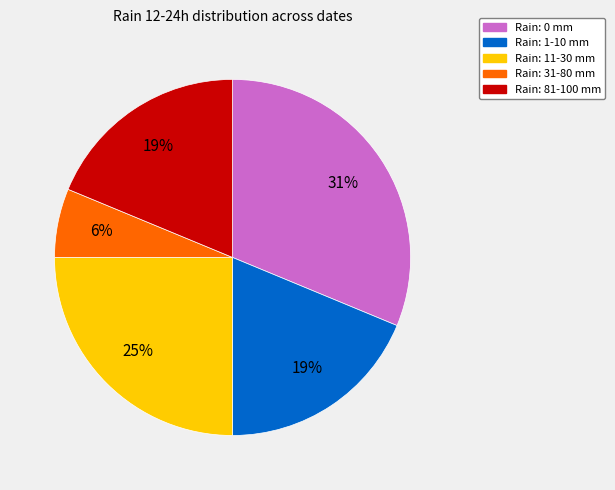

Combined, do Rain: 0 mm and Rain: 11-30 mm account for over 50%?

Yes